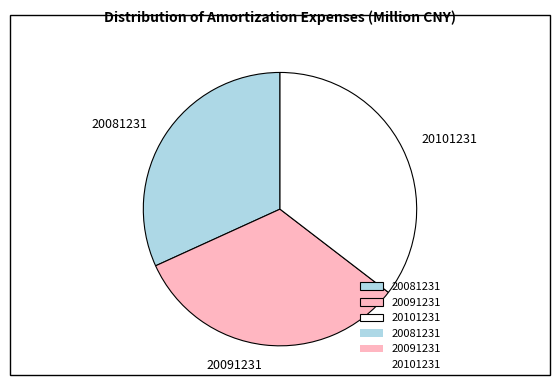

Count the number of slices in the pie.

3